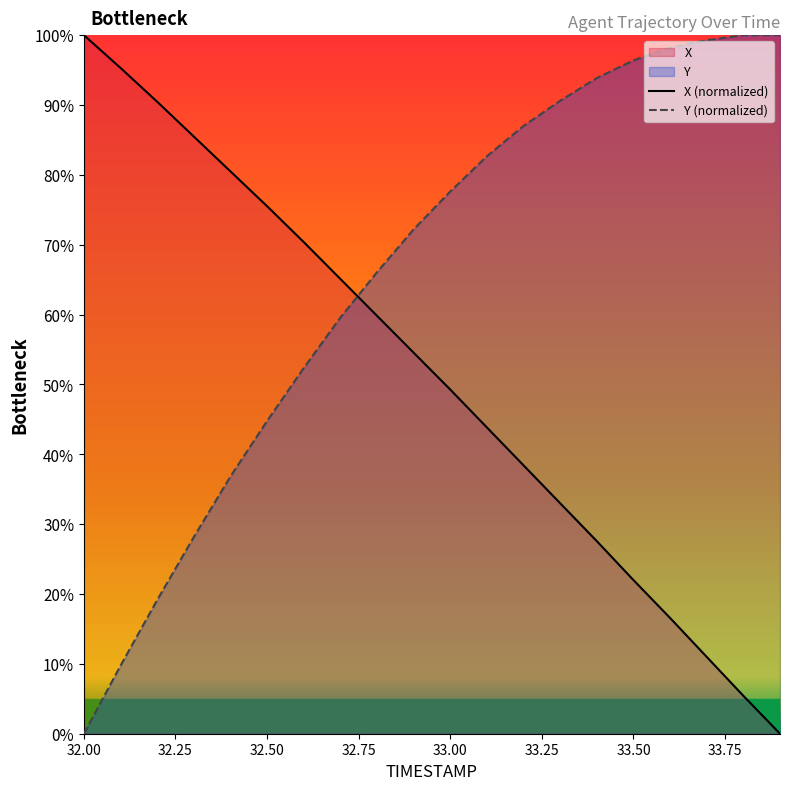

List the series in order of their overall mean, highest first.

Y (normalized), X (normalized)